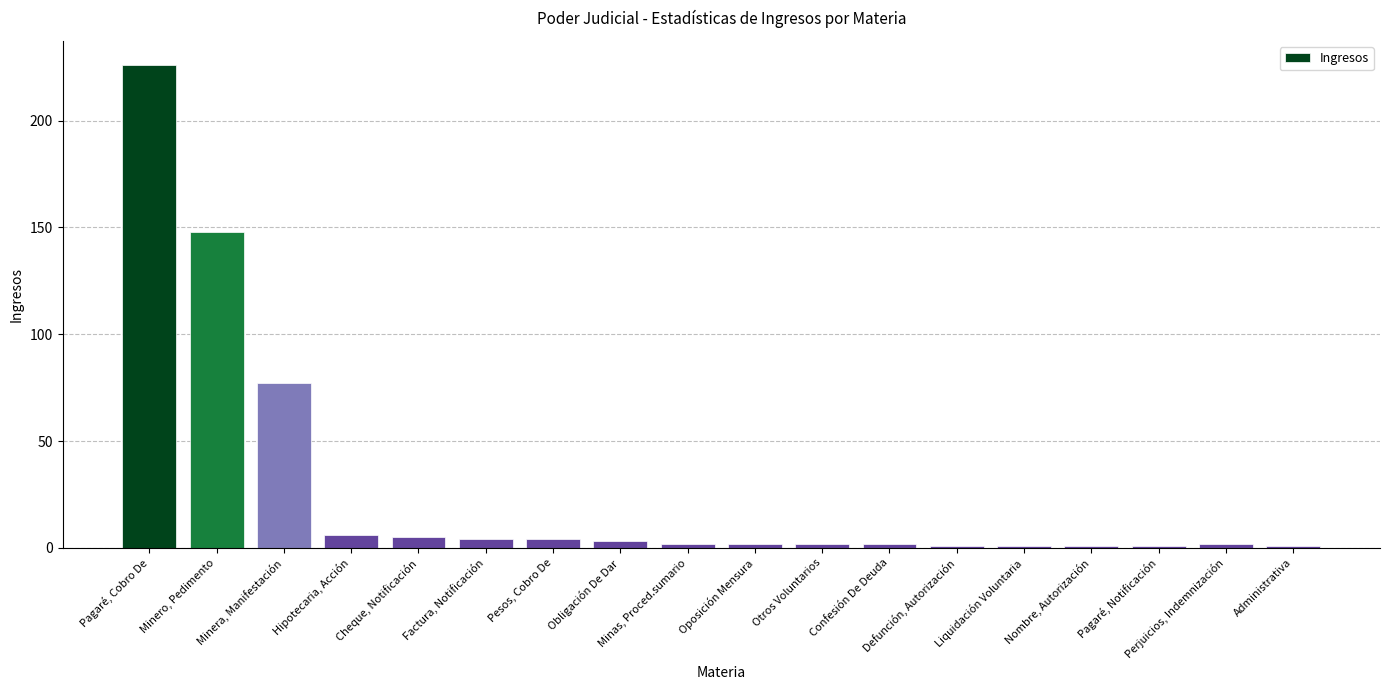

What is the minimum value shown in the chart?

1